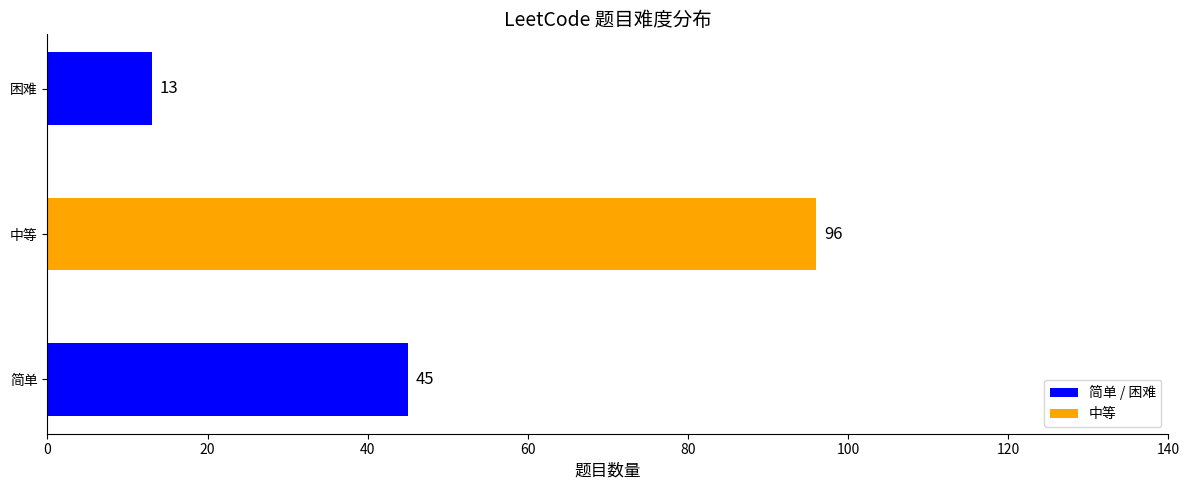

Reading top to bottom, what are all the values shown in this chart?

13	96	45